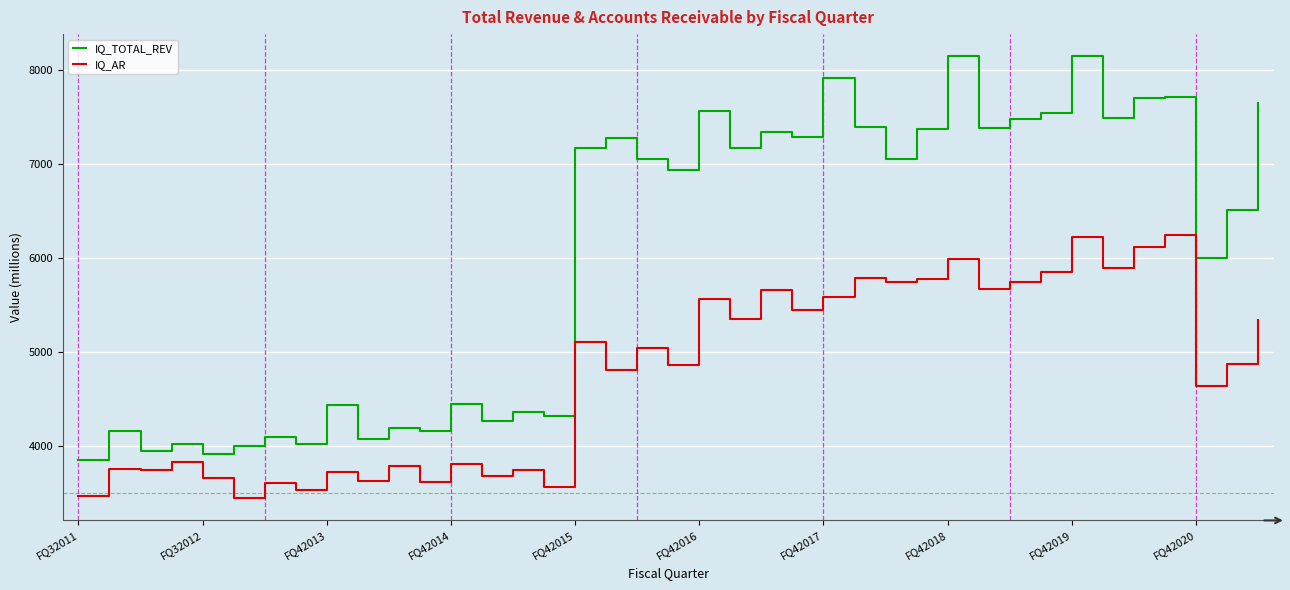

List the series in order of their peak value, highest first.

IQ_TOTAL_REV, IQ_AR